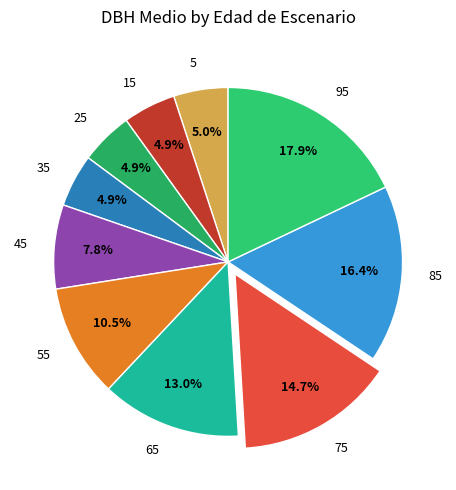

Count the number of slices in the pie.

10